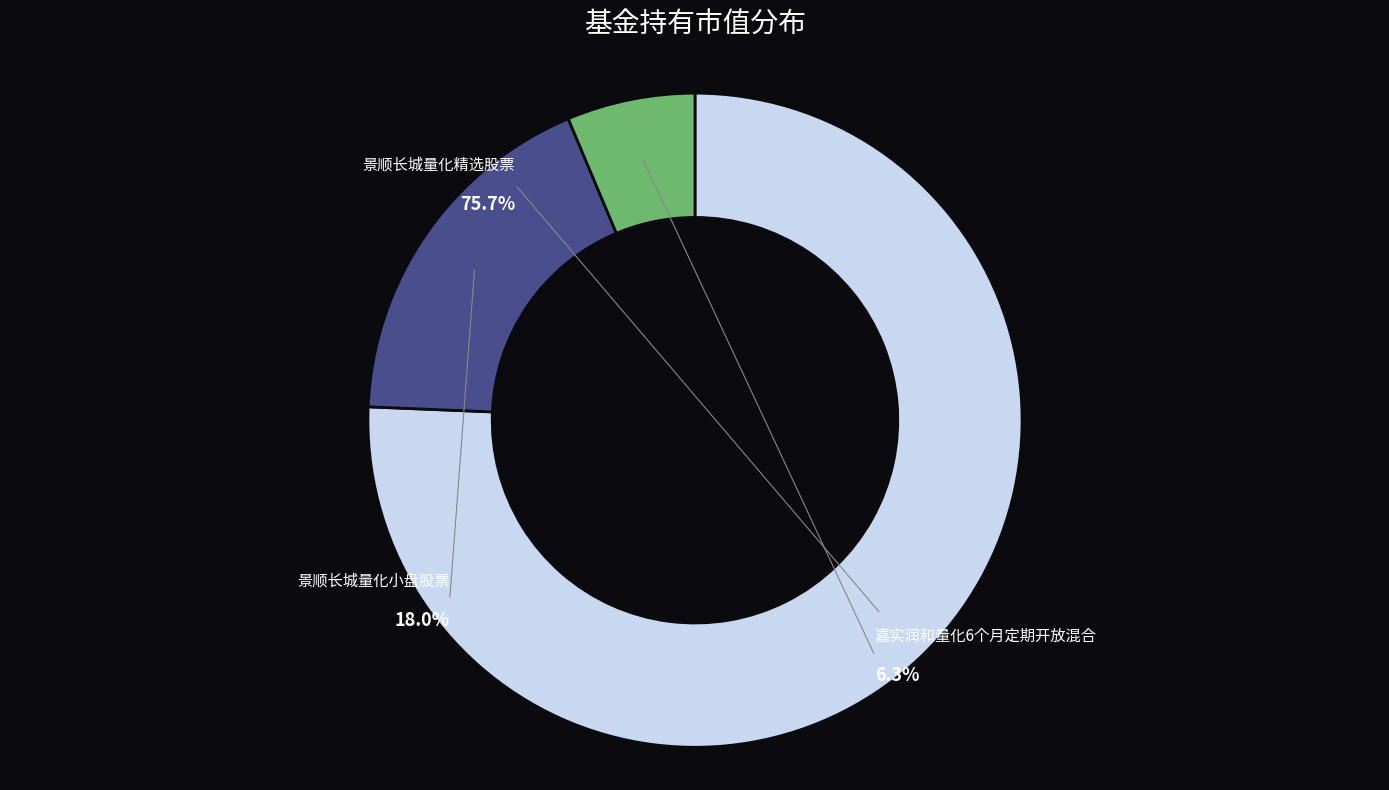

Count the number of slices in the pie.

3